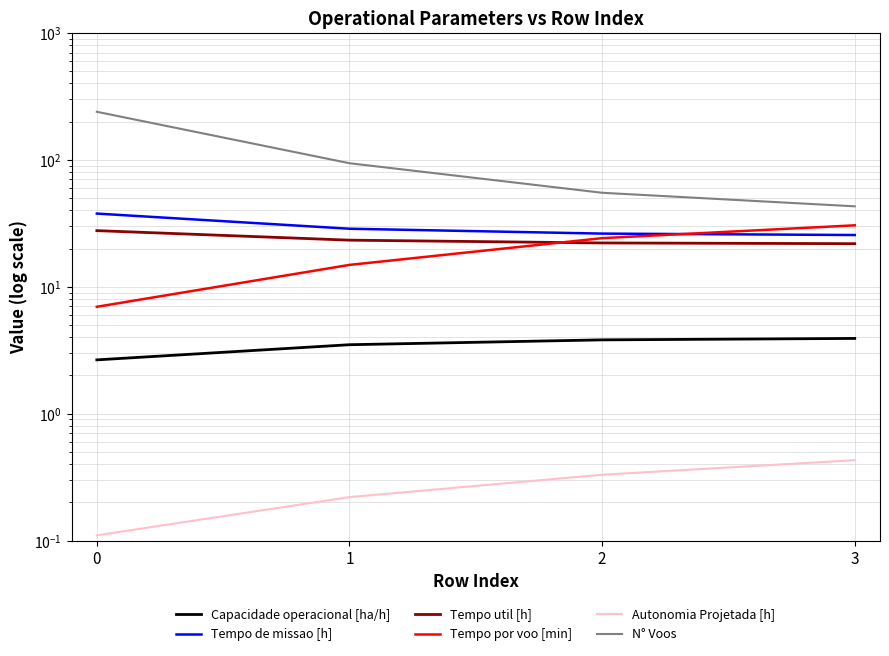

What is the sum of the Tempo por voo [min] values at 0 and 3?

37.4